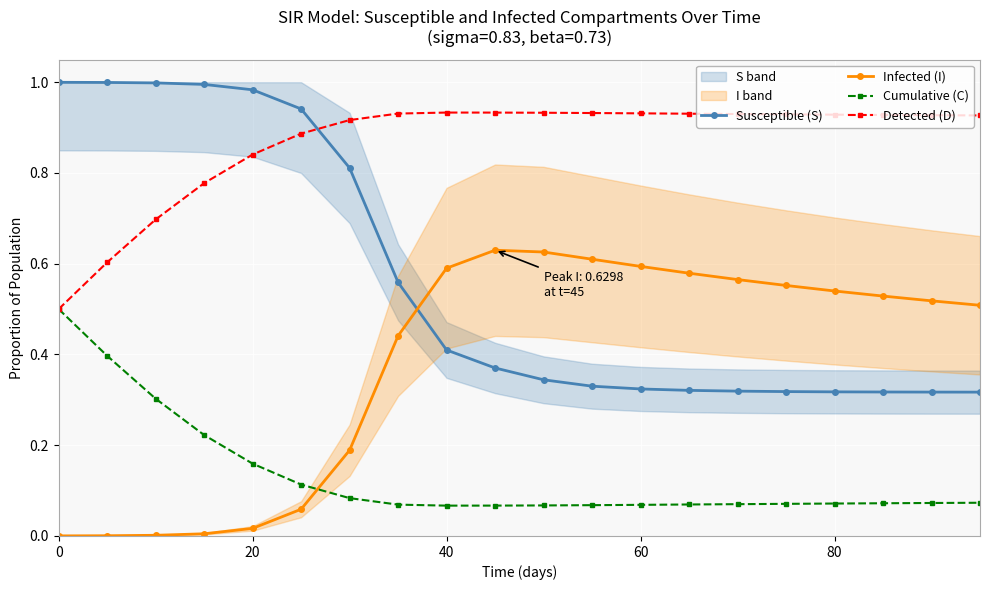

True or false: Detected (D) and Infected (I) cross at least once.

False